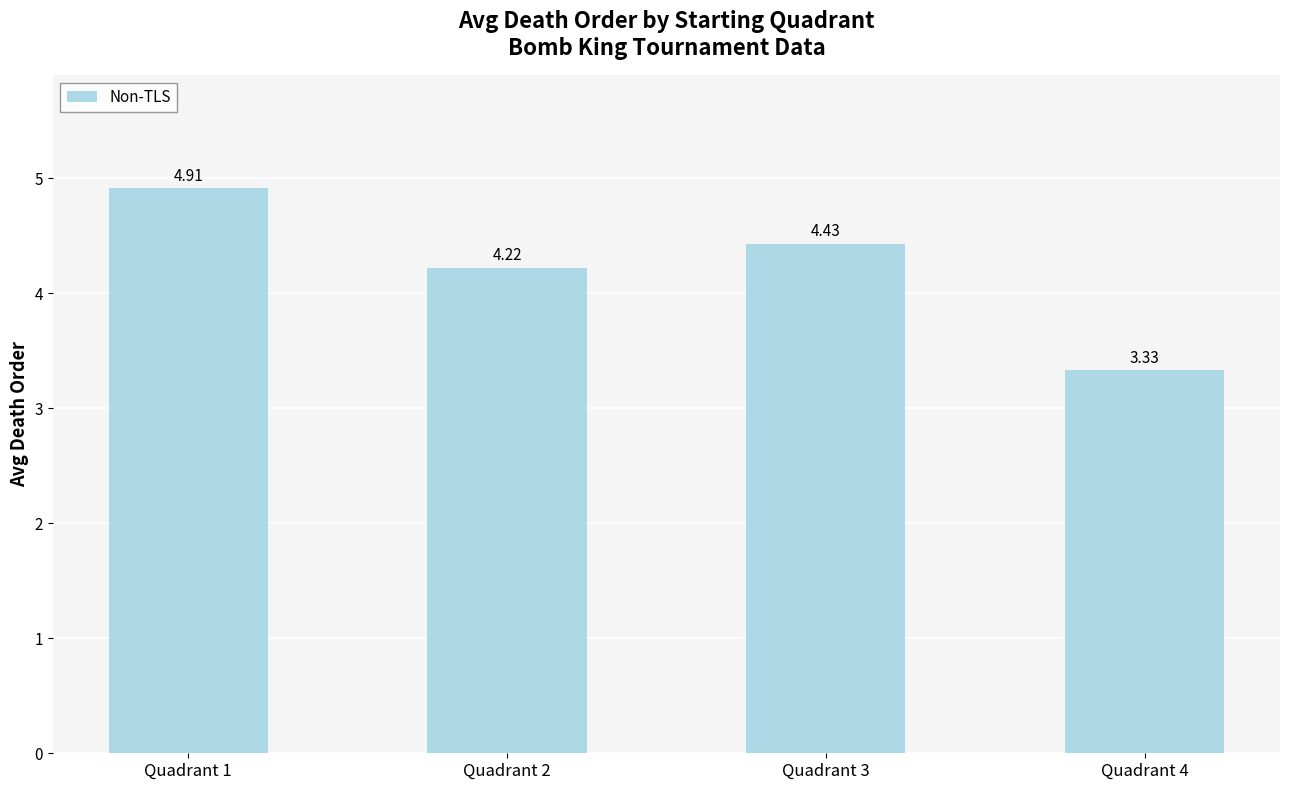

List the labels in order of value, largest first.

Quadrant 1, Quadrant 3, Quadrant 2, Quadrant 4